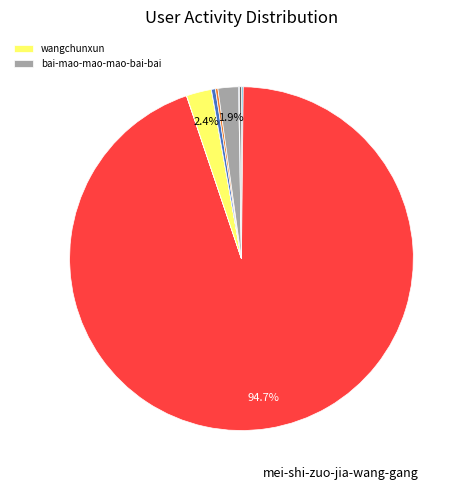

Is there any slice that represents more than half of the pie?

Yes